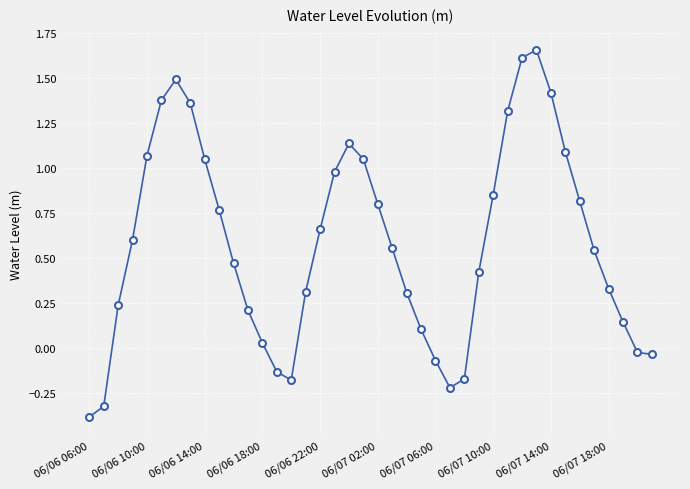

True or false: the data has more than 1 interior local peaks.

True